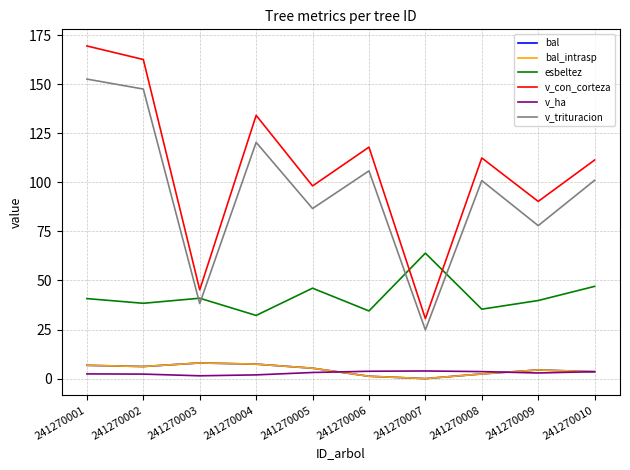

Where is the first local minimum for bal_intrasp?

241270002